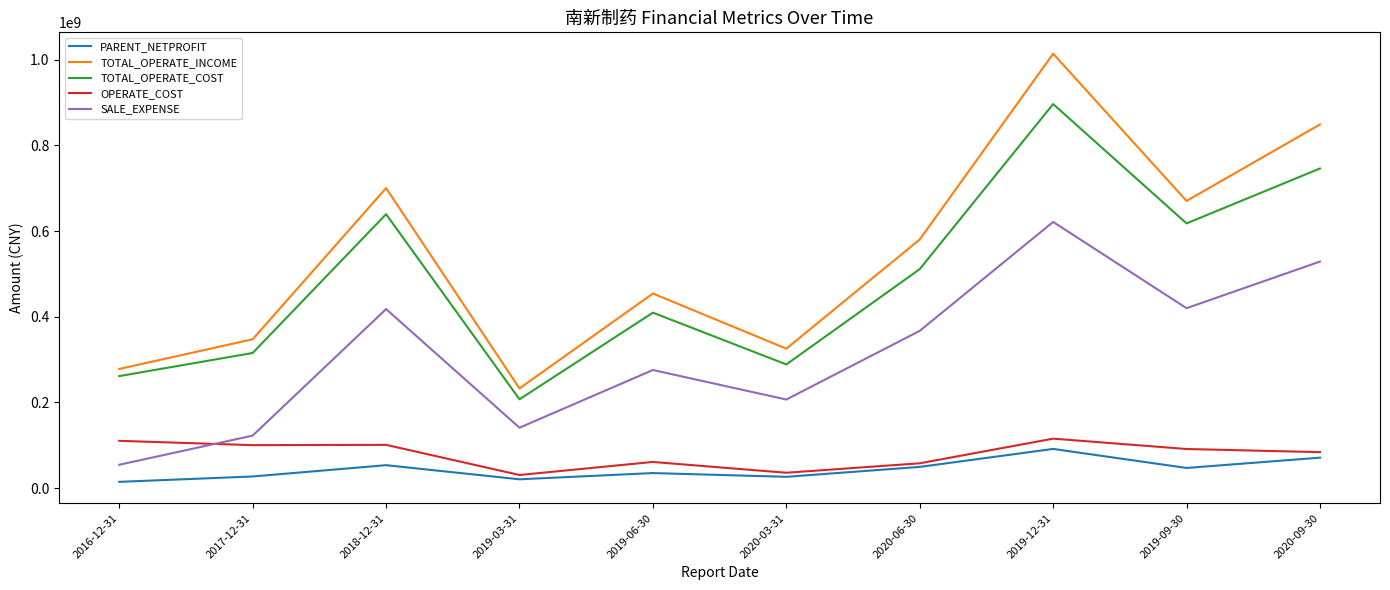

Rank the series by their maximum value, from highest to lowest.

TOTAL_OPERATE_INCOME, TOTAL_OPERATE_COST, SALE_EXPENSE, OPERATE_COST, PARENT_NETPROFIT